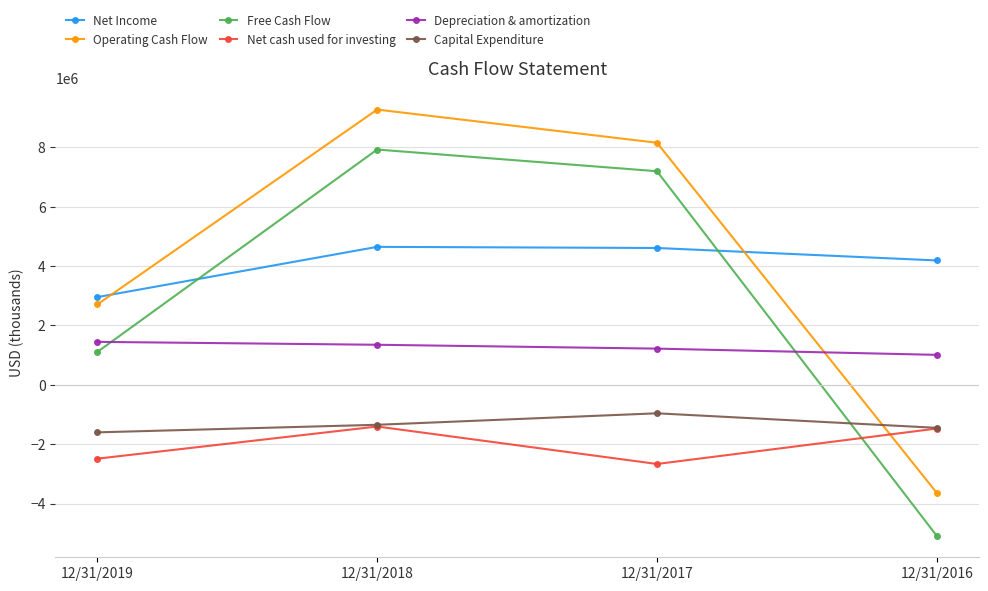

What is the difference between the maximum and second lowest values in the Net cash used for investing series?

1084000